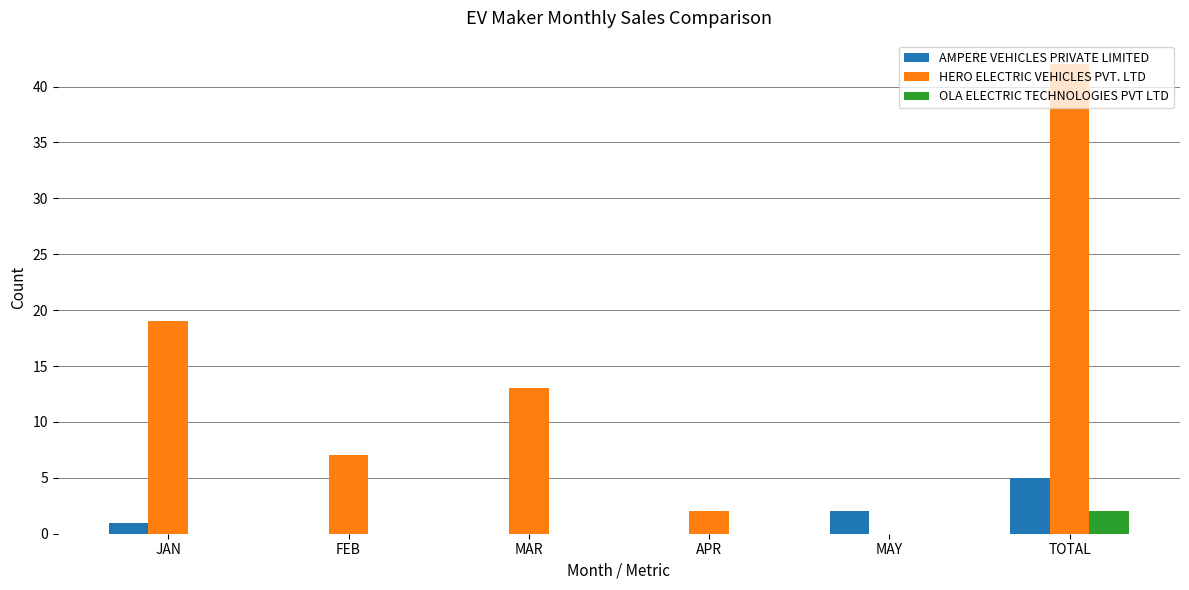

What is the total value across all series at JAN?

20